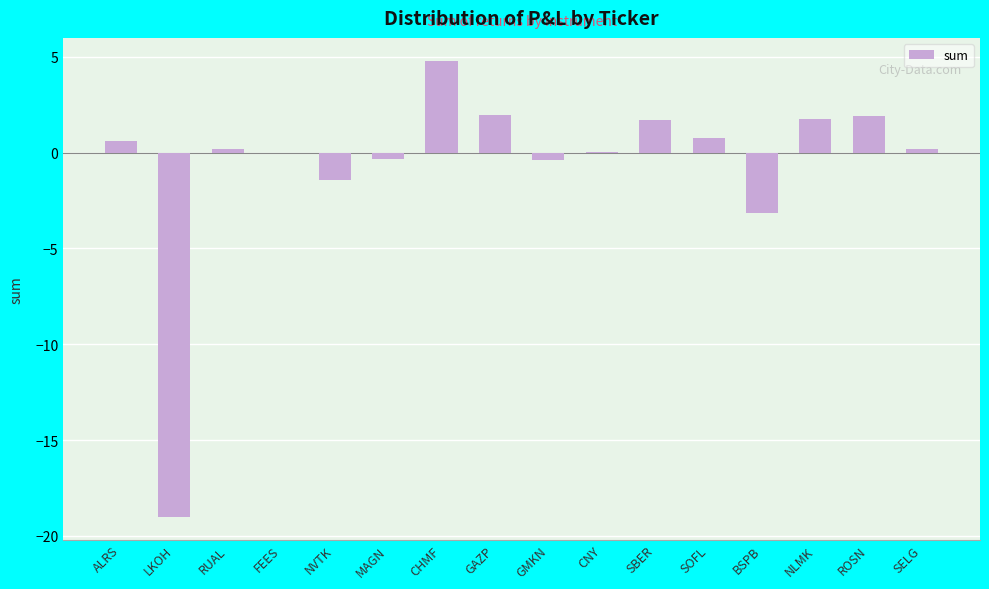

Count the number of categories in the chart.

16